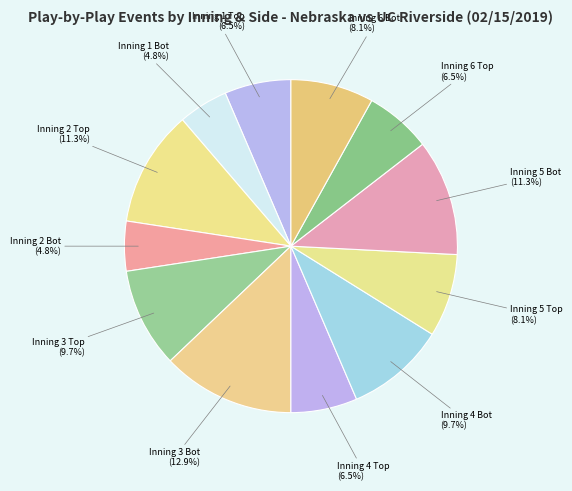

True or false: Inning 2 Bot accounts for 5% of the total.

True